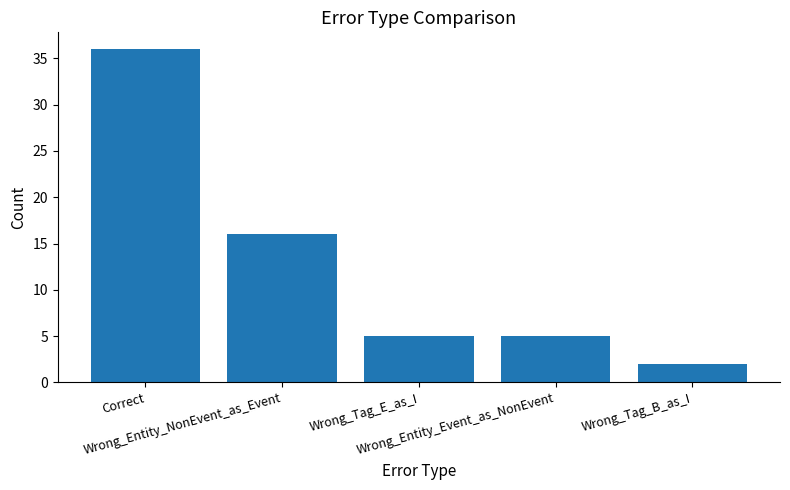

What is the sum of all values?

64